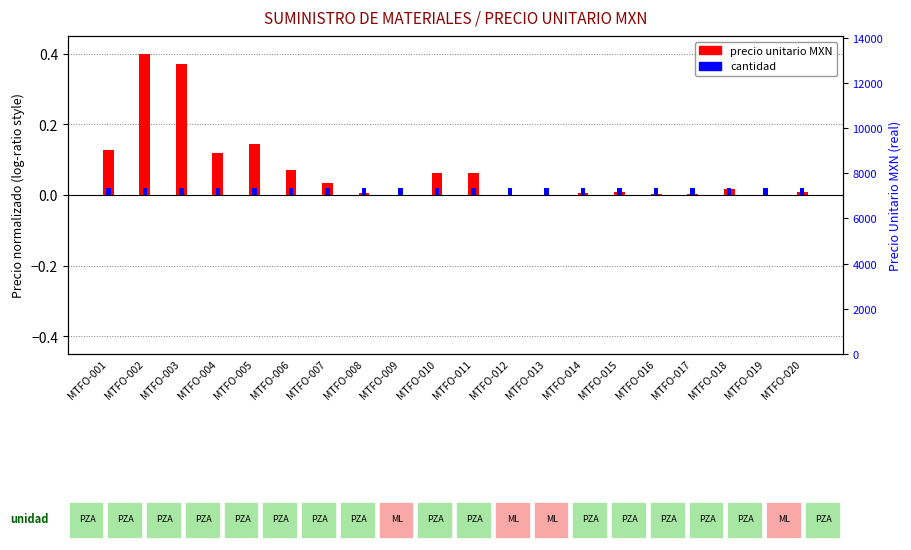

What are all the series names shown in the legend?

precio unitario MXN, cantidad